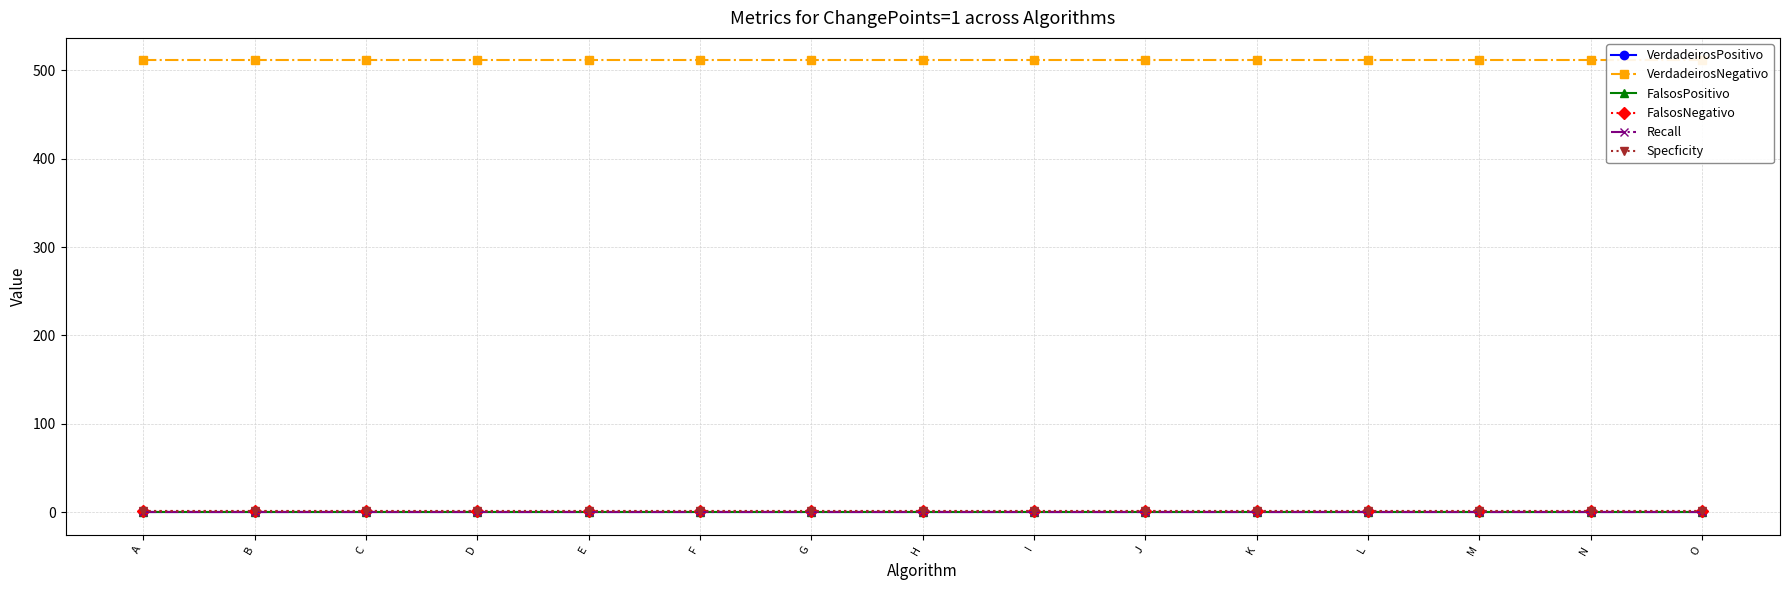

Which series changed the most between F and I?

VerdadeirosPositivo